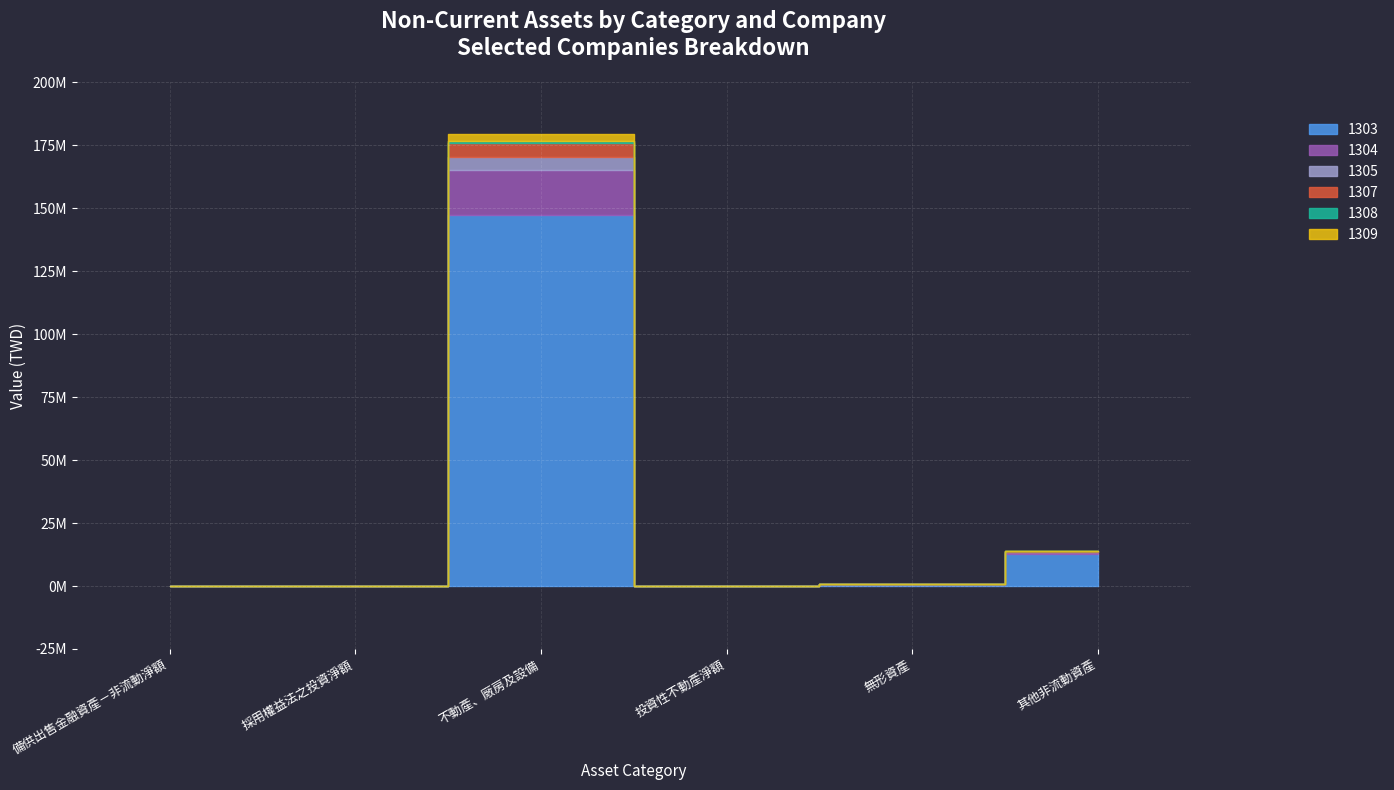

Is it true that 1305 equals -2922627 at 備供出售金融資產－非流動淨額?

False